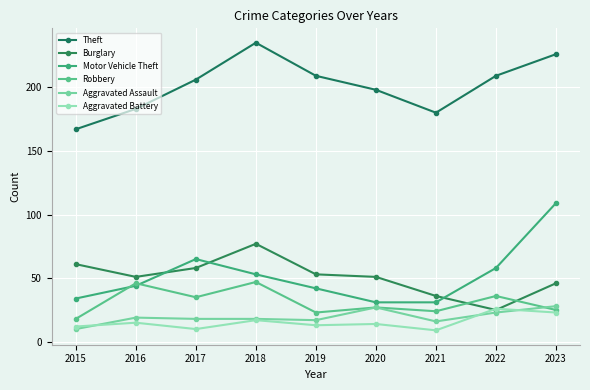

Does the chart display data point markers on the line(s)?

Yes